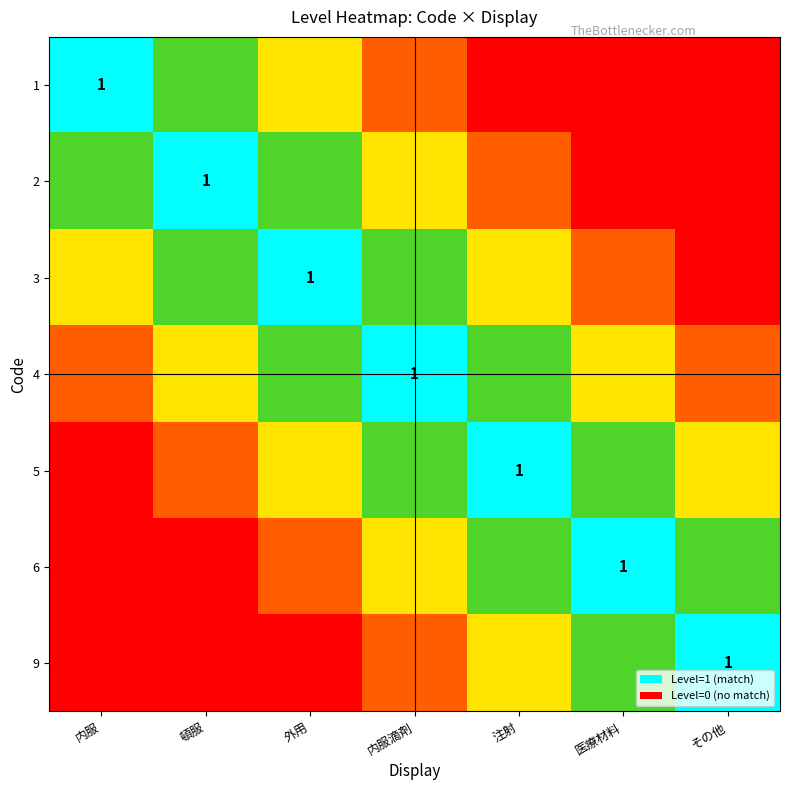

At how many categories does at least one series exceed 0?

7